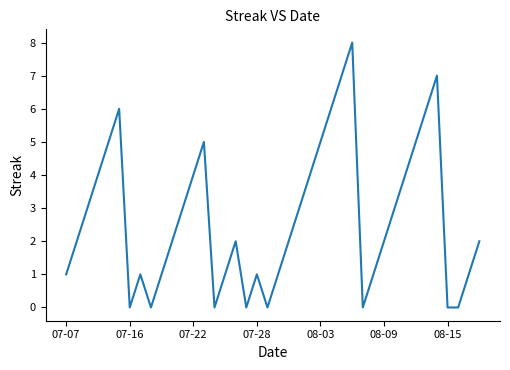

What is the difference between the maximum and minimum values?

8